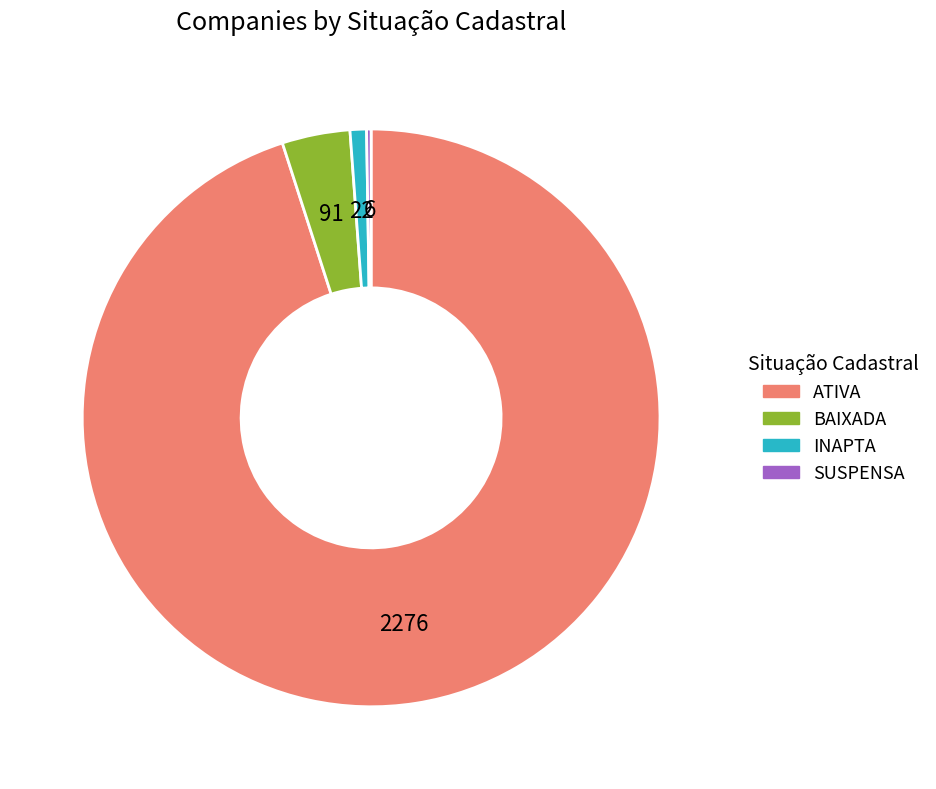

Which slice is the largest?

ATIVA